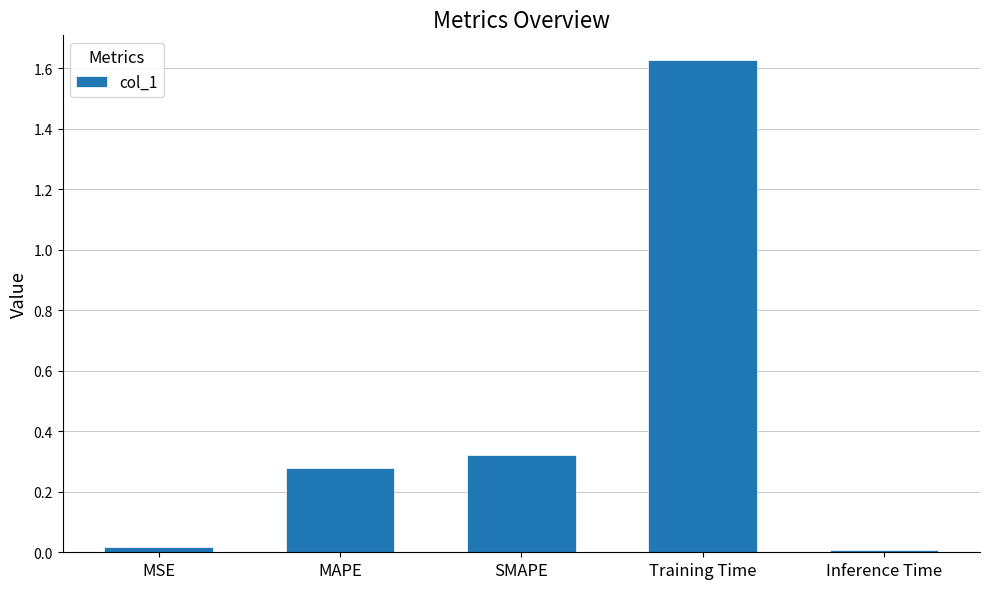

What position from the left is SMAPE?

3